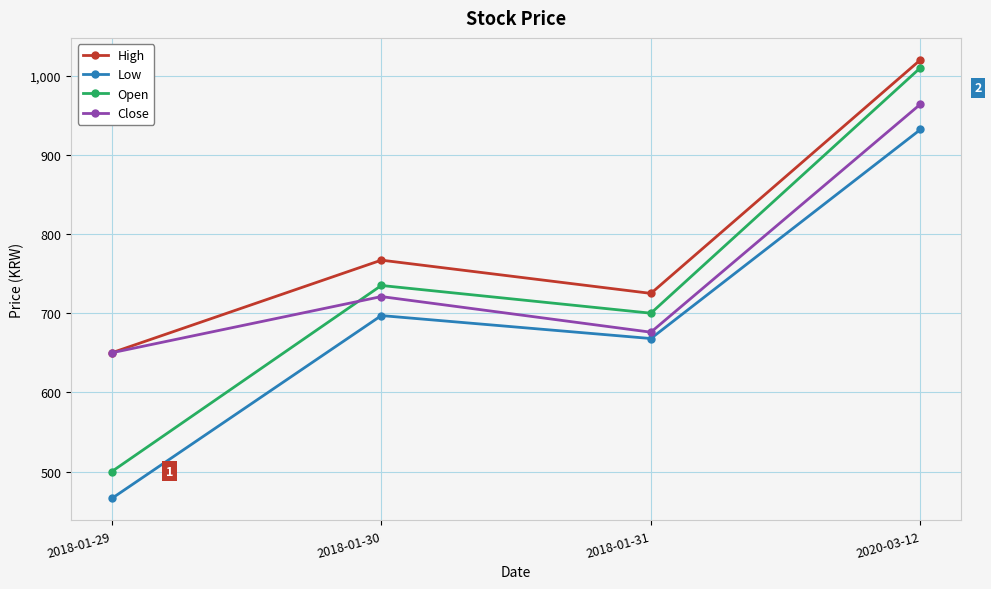

What is the greatest value displayed?

1020